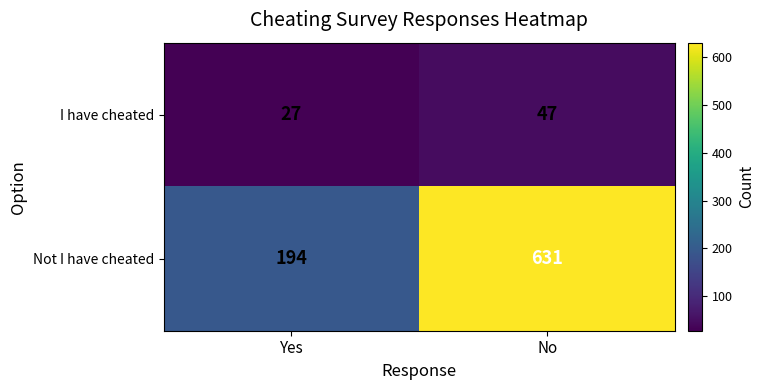

Which series has the largest total across all categories?

Not I have cheated